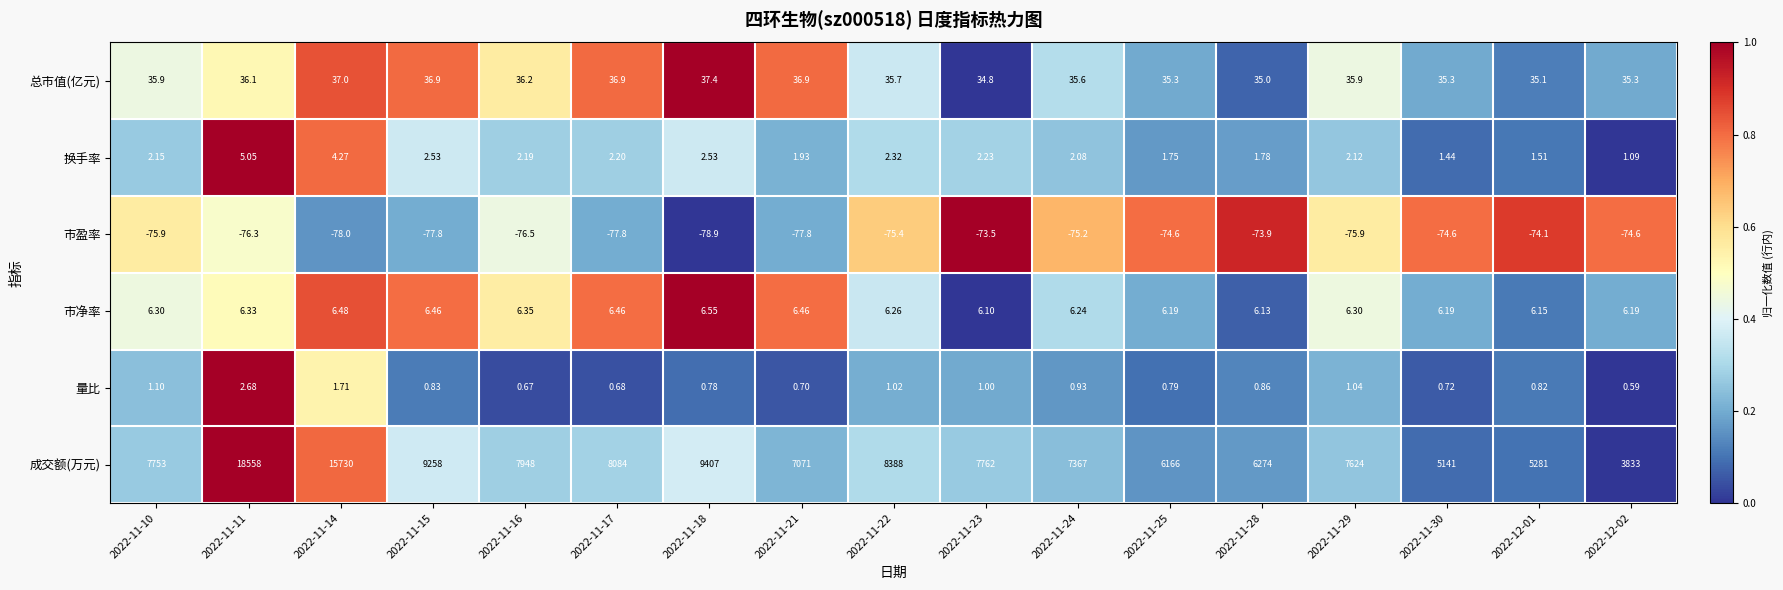

Rank the series at 2022-11-18 from lowest to highest value.

市盈率, 量比, 换手率, 市净率, 总市值(亿元), 成交额(万元)